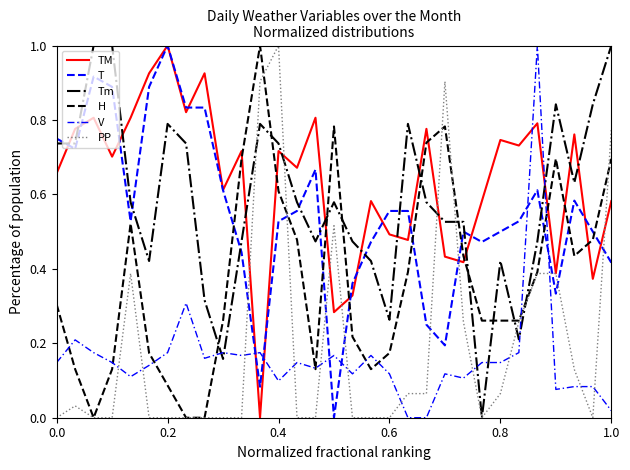

How many lines are shown in the chart?

6